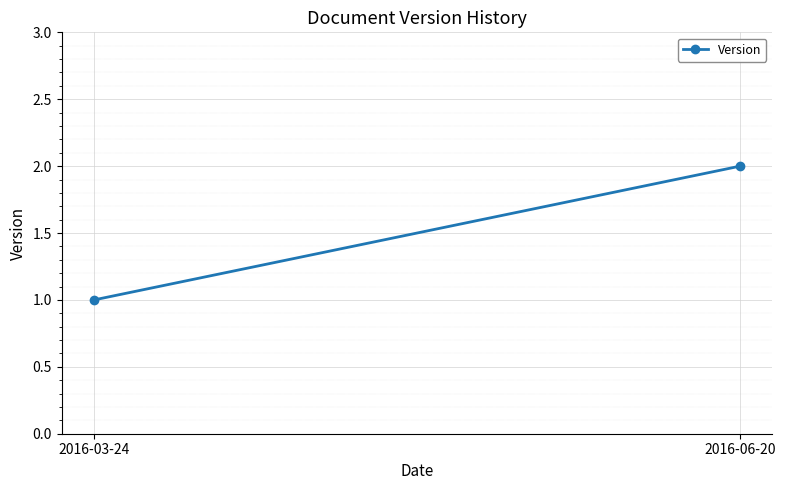

Approximately how many times larger is the value at 2016-03-24 compared to 2016-06-20?

0.5